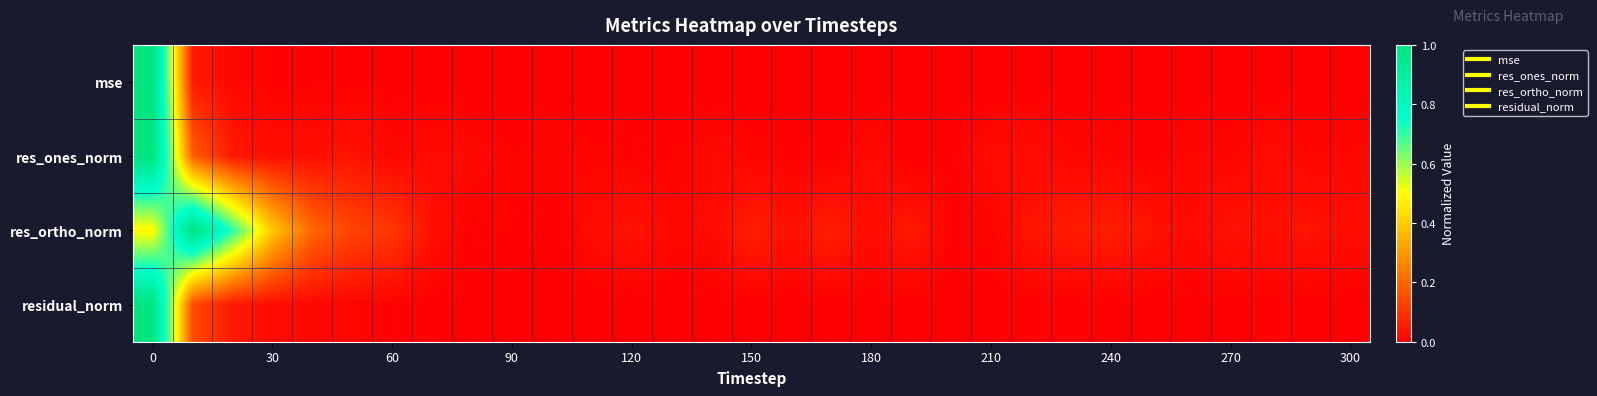

Reading left to right, extract all data points from this chart.

mse: 1.0	0.1	0.0	0.0	0.0	0.0	0.0	0.0	0.0	0.0	0.0	0.0	0.0	0.0	0.0	0.0	0.0	0.0	0.0	0.0	0.0	0.0	0.0	0.0	0.0	0.0	0.0	0.0	0.0	0.0	0.0
res_ones_norm: 1.0	0.2	0.1	0.0	0.0	0.0	0.0	0.0	0.0	0.0	0.0	0.0	0.0	0.0	0.0	0.0	0.0	0.0	0.0	0.0	0.0	0.0	0.0	0.0	0.0	0.0	0.0	0.0	0.0	0.0	0.0
res_ortho_norm: 0.5	1.0	0.7	0.4	0.2	0.1	0.1	0.0	0.0	0.0	0.0	0.0	0.0	0.0	0.0	0.1	0.0	0.1	0.0	0.1	0.0	0.0	0.0	0.1	0.1	0.0	0.0	0.0	0.0	0.0	0.0
residual_norm: 1.0	0.1	0.1	0.0	0.0	0.0	0.0	0.0	0.0	0.0	0.0	0.0	0.0	0.0	0.0	0.0	0.0	0.0	0.0	0.0	0.0	0.0	0.0	0.0	0.0	0.0	0.0	0.0	0.0	0.0	0.0